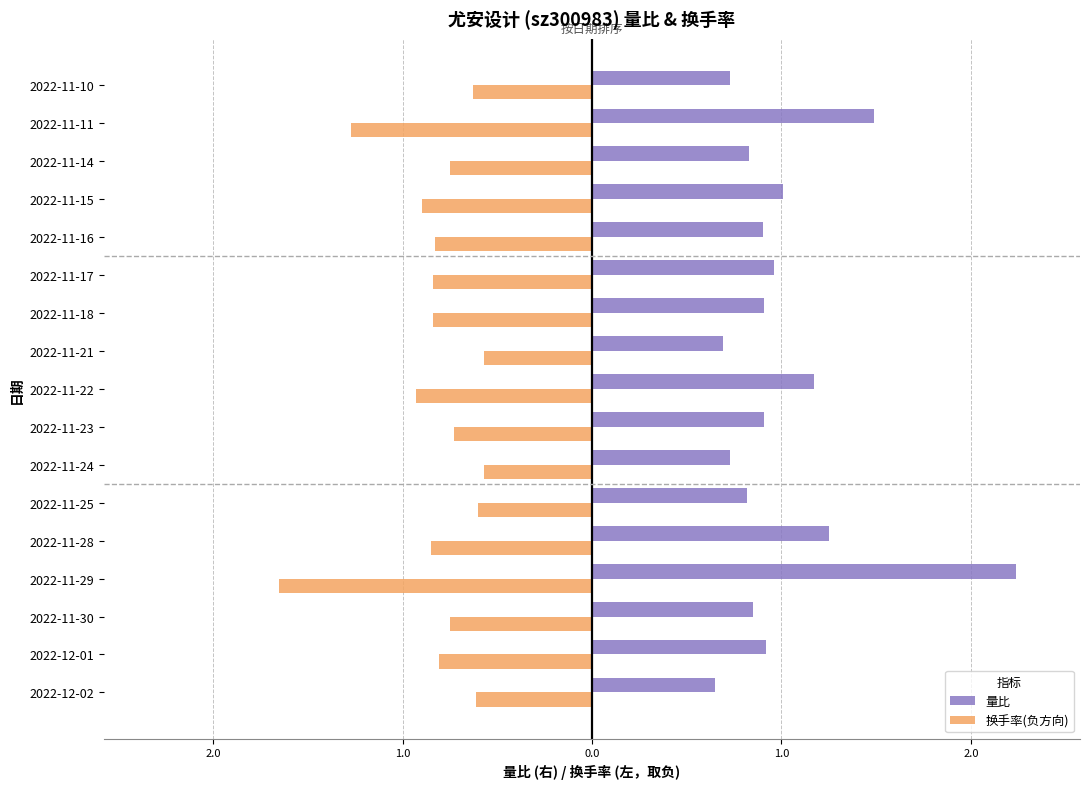

Reading left to right, transcribe all the data shown in this chart.

量比: 0.7	0.9	0.8	2.2	1.2	0.8	0.7	0.9	1.2	0.7	0.9	1.0	0.9	1.0	0.8	1.5	0.7
换手率(负方向): -0.6	-0.8	-0.8	-1.6	-0.8	-0.6	-0.6	-0.7	-0.9	-0.6	-0.8	-0.8	-0.8	-0.9	-0.8	-1.3	-0.6